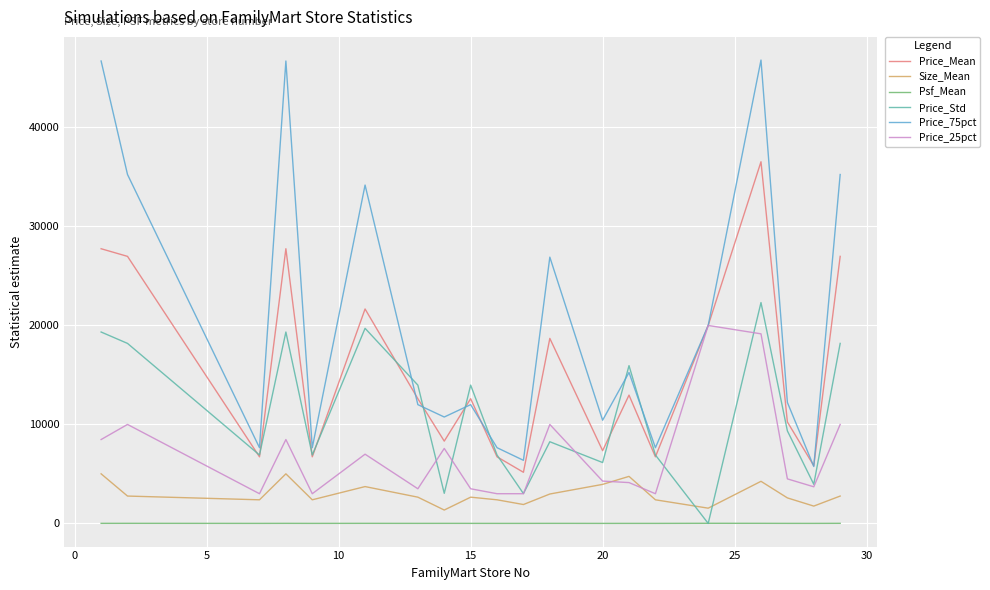

Rank the series by their maximum value, from highest to lowest.

Price_75pct, Price_Mean, Price_Std, Price_25pct, Size_Mean, Psf_Mean